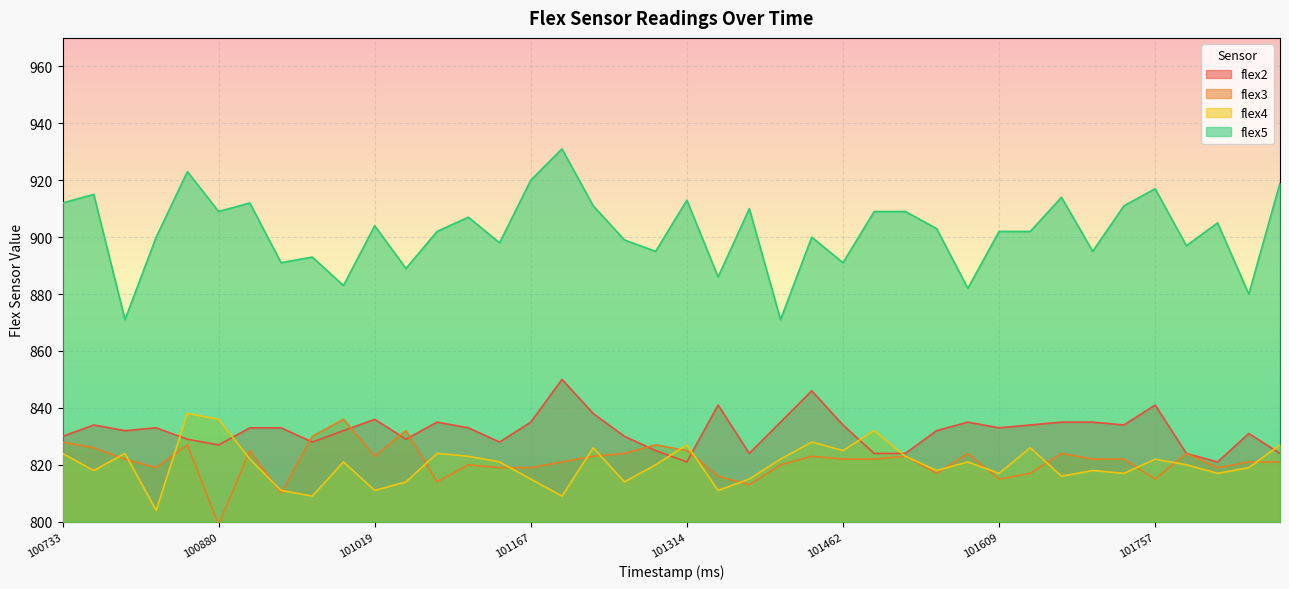

At how many categories does at least one series exceed 829?

40